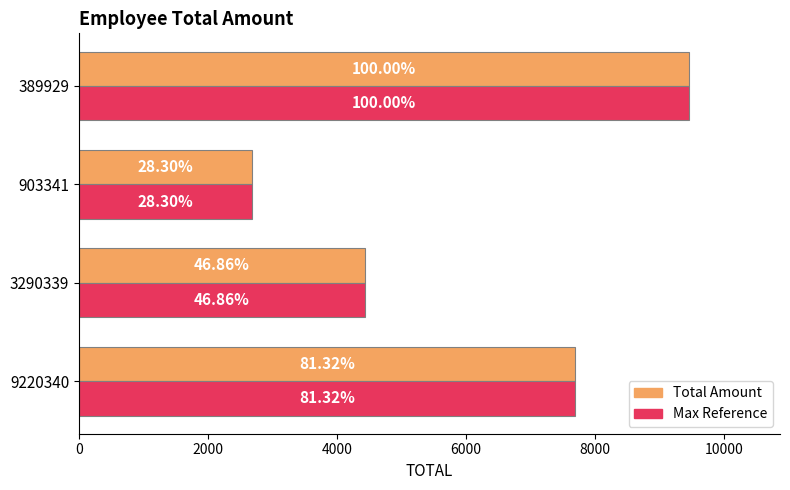

How many groups of bars are there?

4